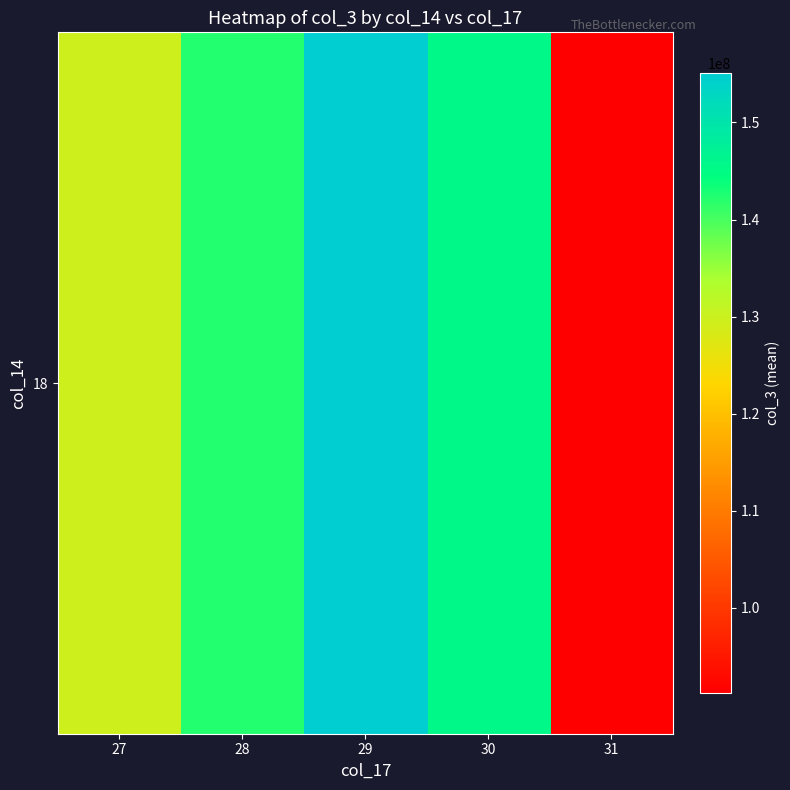

Approximately how many times larger is the value at 28 compared to 29?

0.9